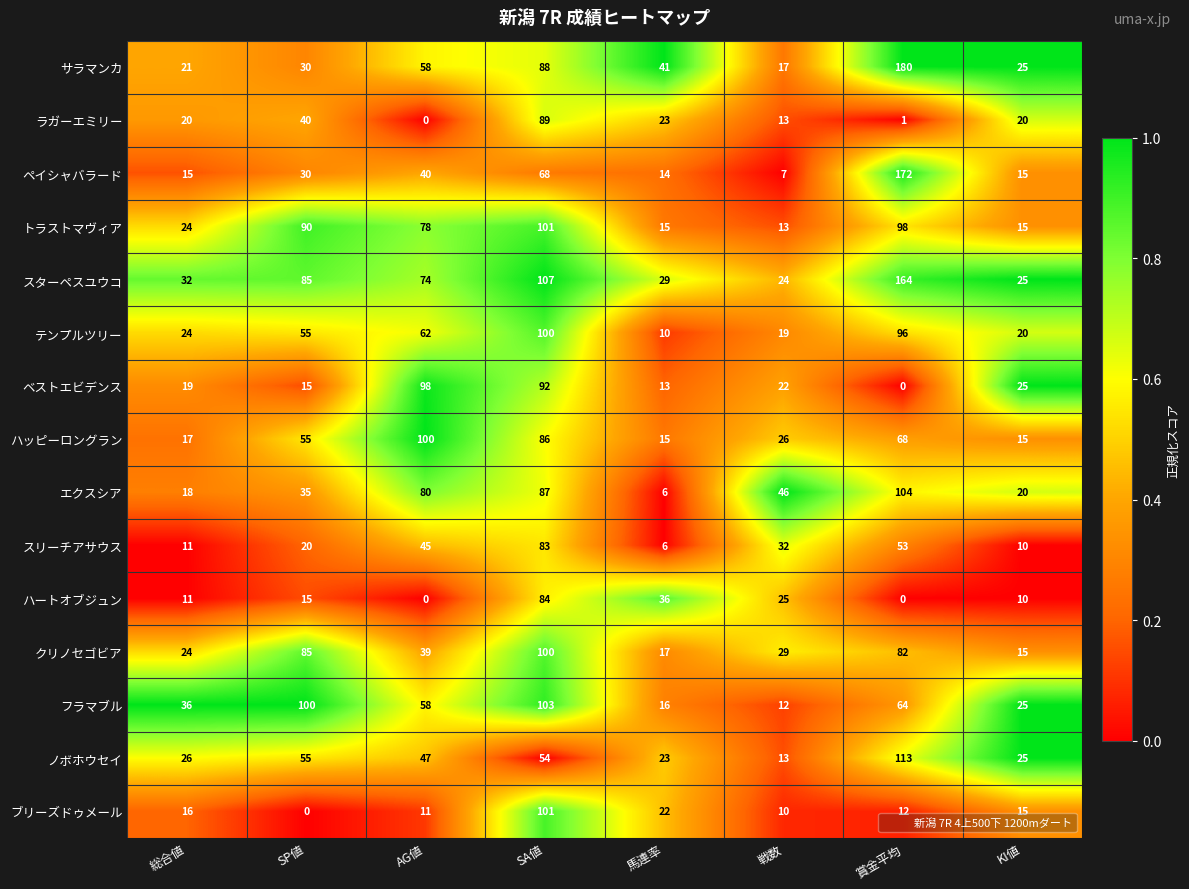

What is the approximate value of フラマブル at SP値, to the nearest 5?

100